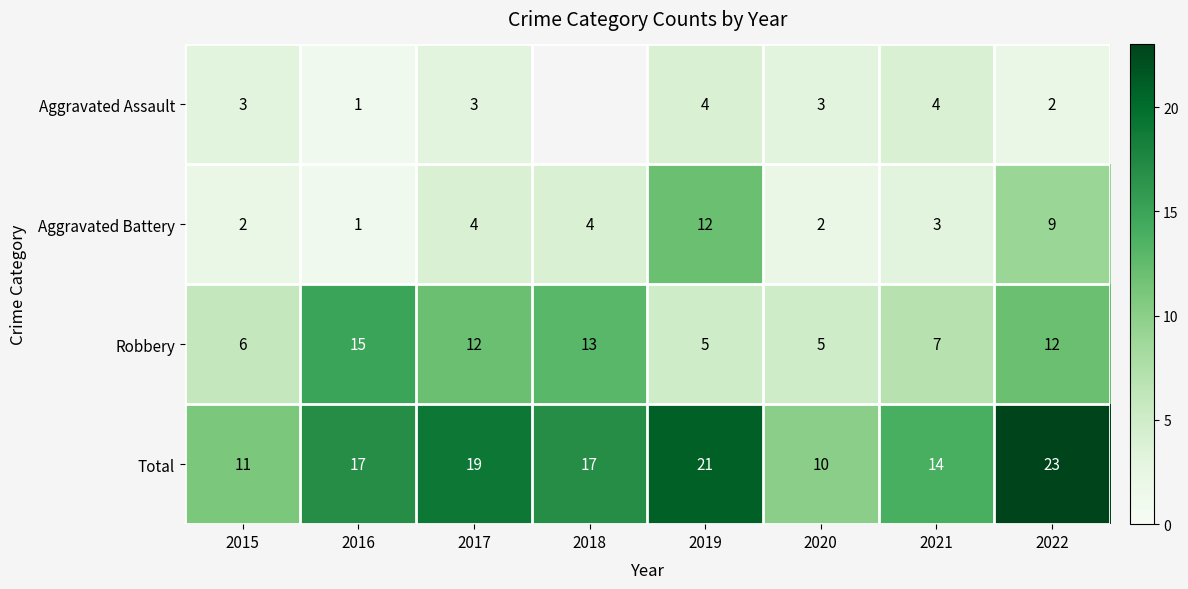

The value of Aggravated Battery at 2018 is 4. True or false?

True